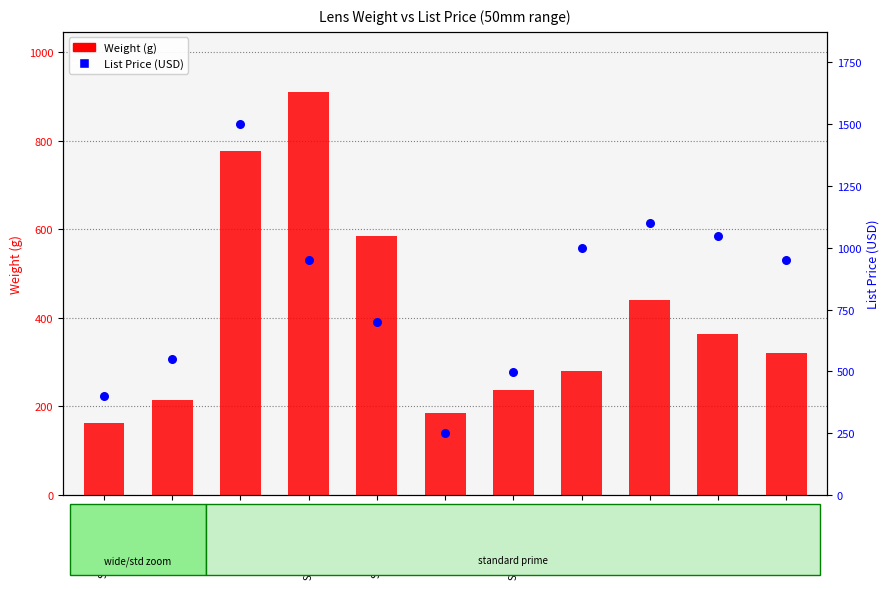

Is the value of List Price (USD) at Sony FE 50/1.8 greater than the value of Weight (g) at Sigma Art 50/1.4?

No